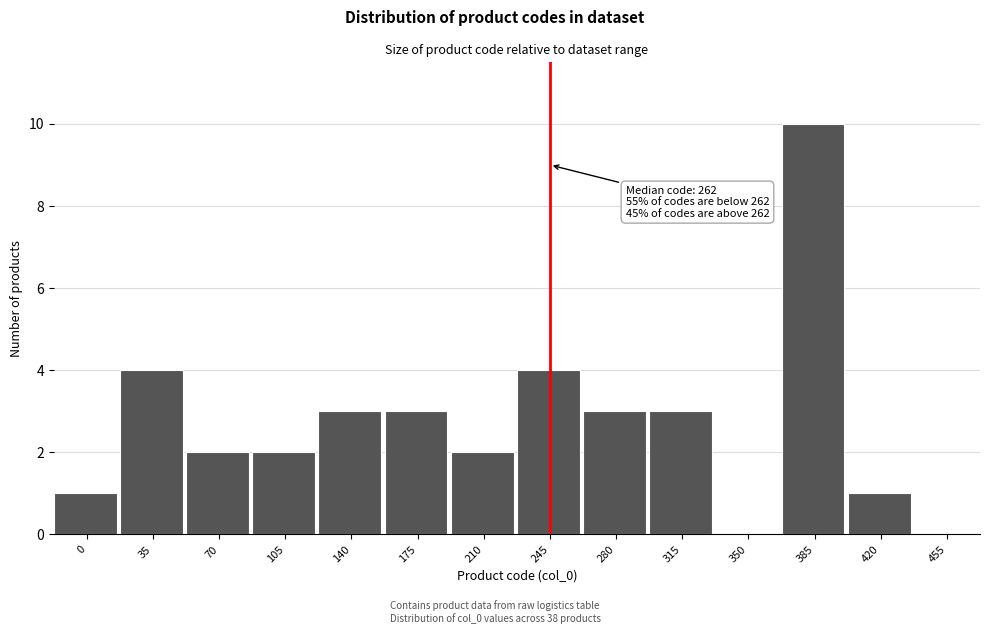

Reading left to right, transcribe all the data shown in this chart.

0=1	35=4	70=2	105=2	140=3	175=3	210=2	245=4	280=3	315=3	350=0	385=10	420=1	455=0